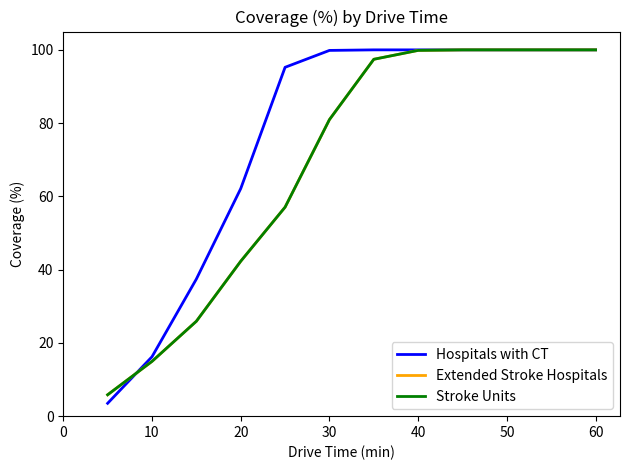

Does the chart have visible grid lines?

No